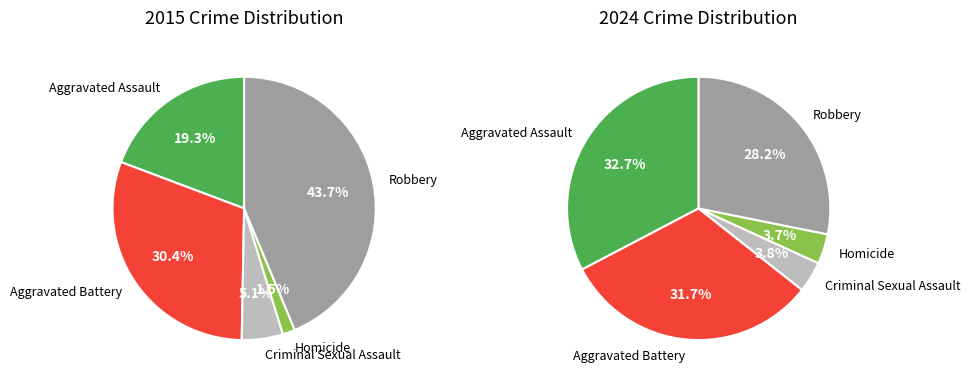

Is there any slice that represents more than half of the pie?

No